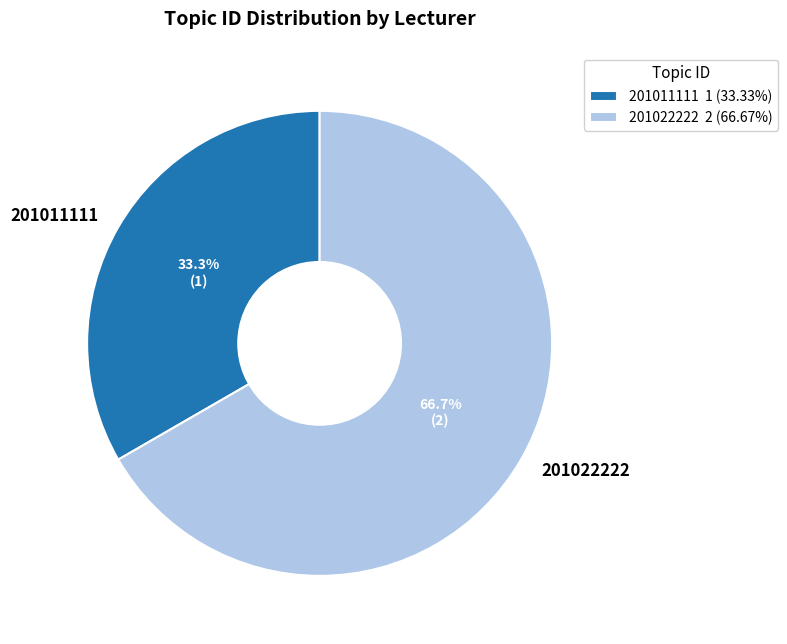

To the nearest percent, what is the difference between the largest and smallest slice percentages?

33%